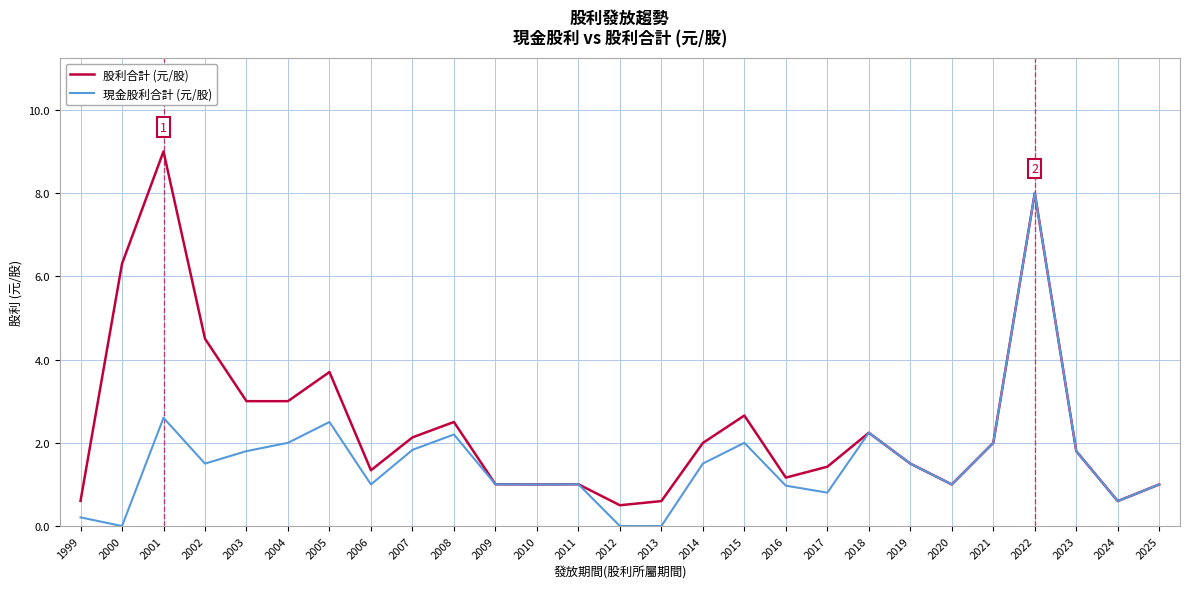

Does the chart have visible grid lines?

Yes